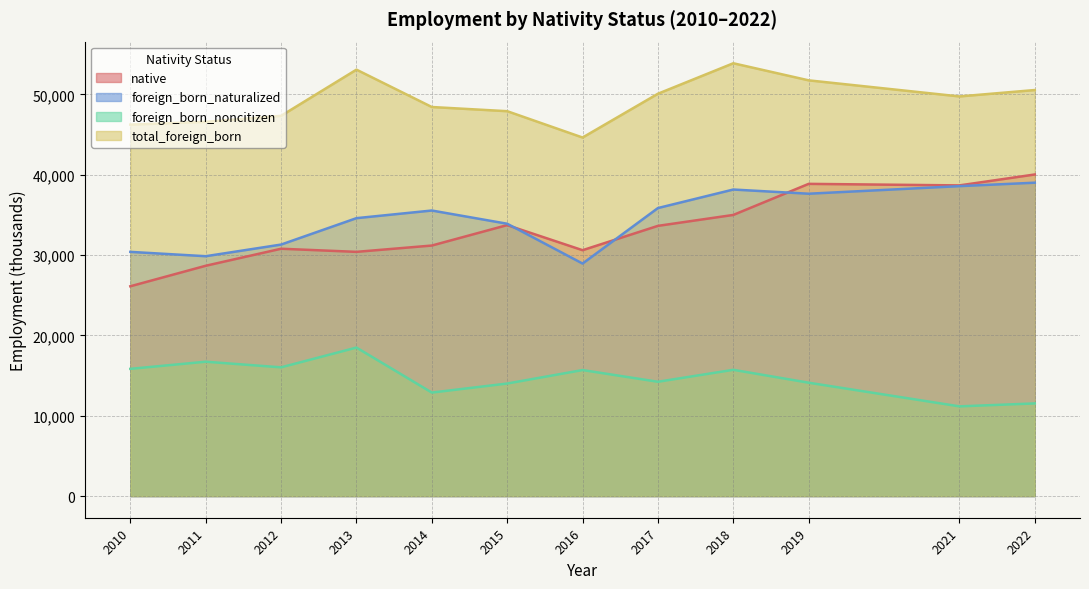

How many series are shown in this chart?

4